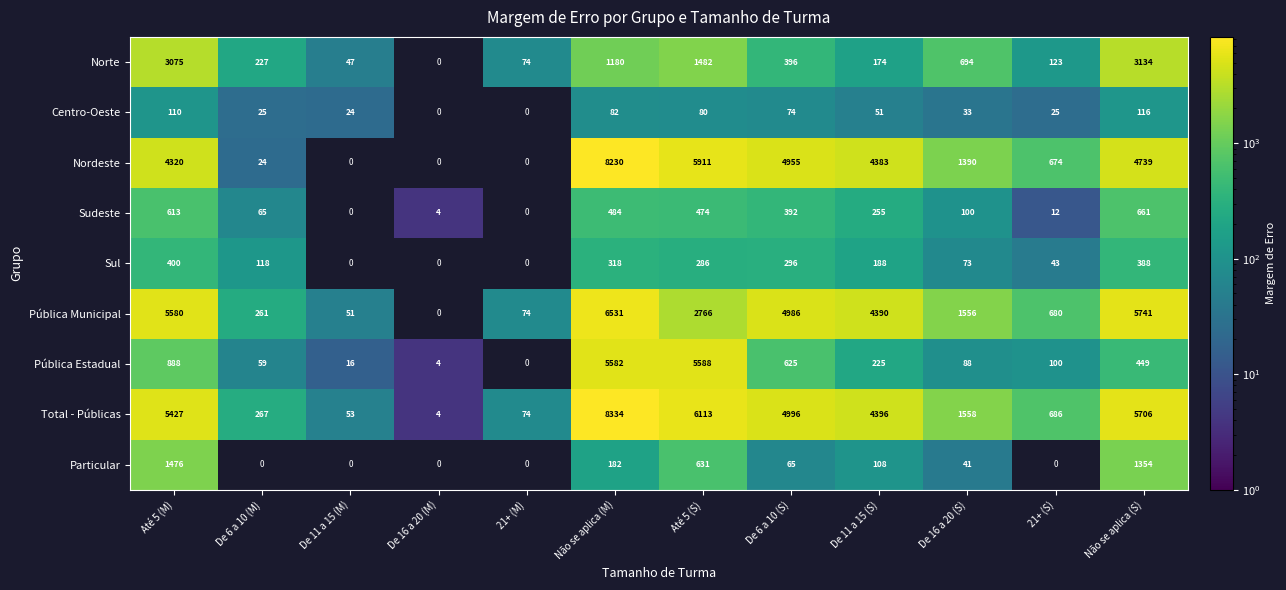

What is the difference between the maximum and minimum values in the Total - Públicas series?

8330